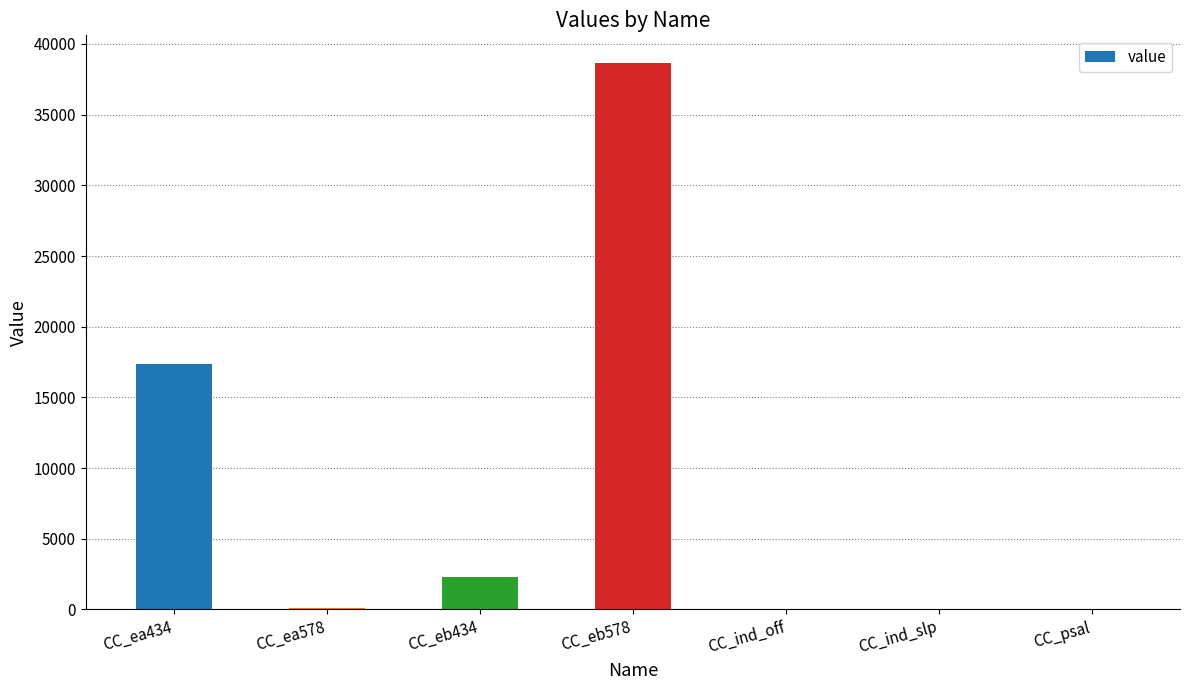

At which label does the data first exceed 94?

CC_ea434